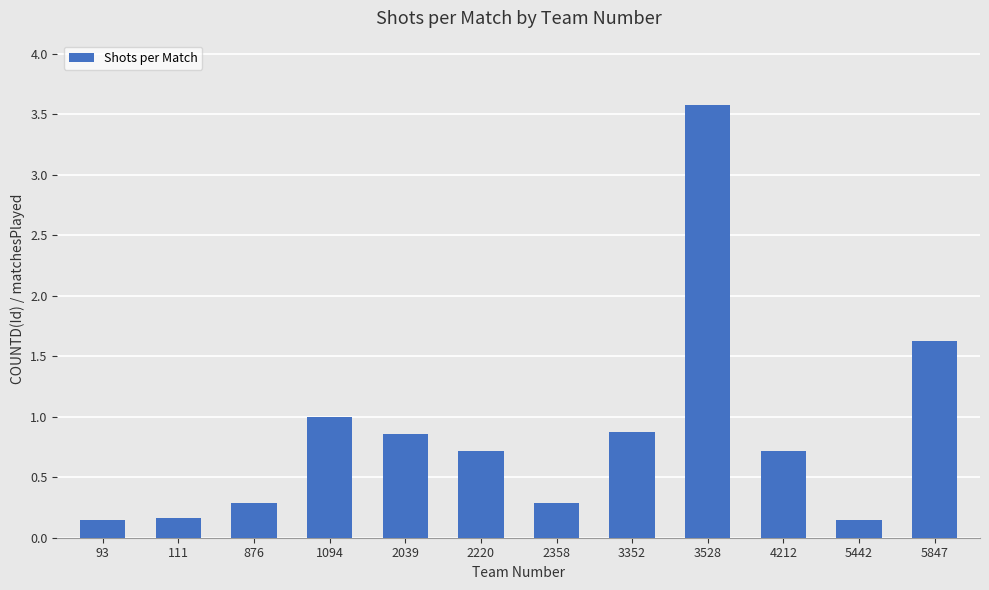

How many distinct data groups are displayed?

1